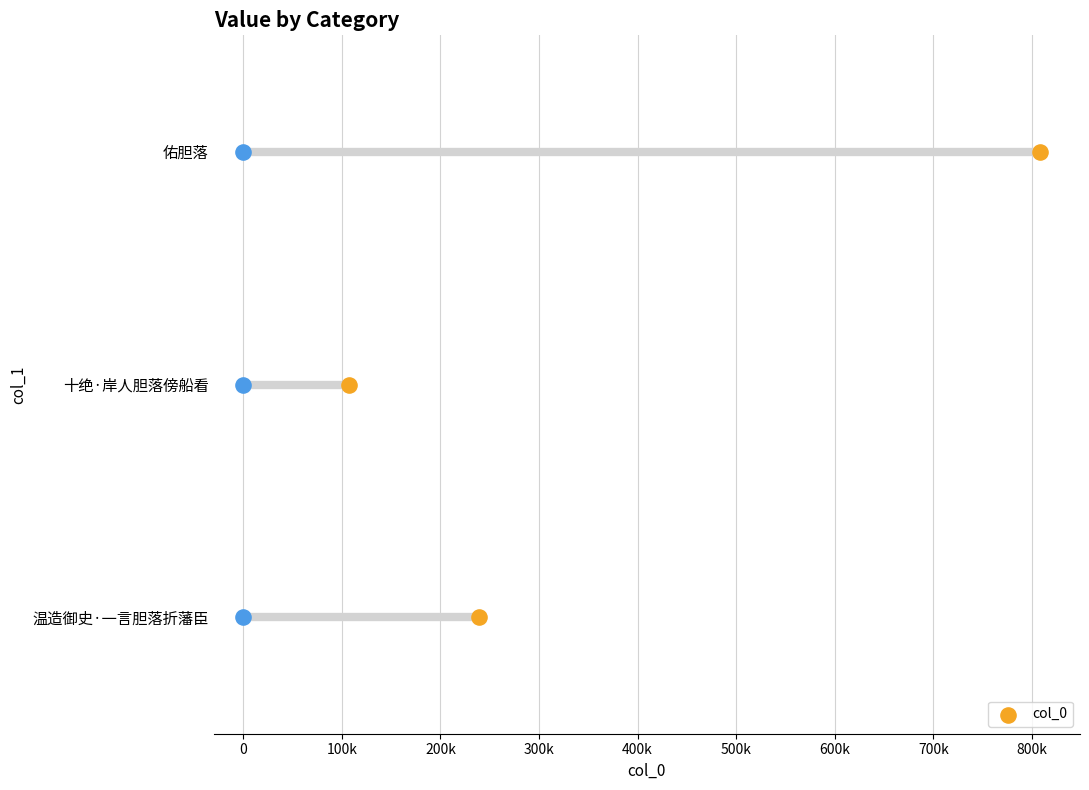

Which has a higher value, 0 or 100k?

100k